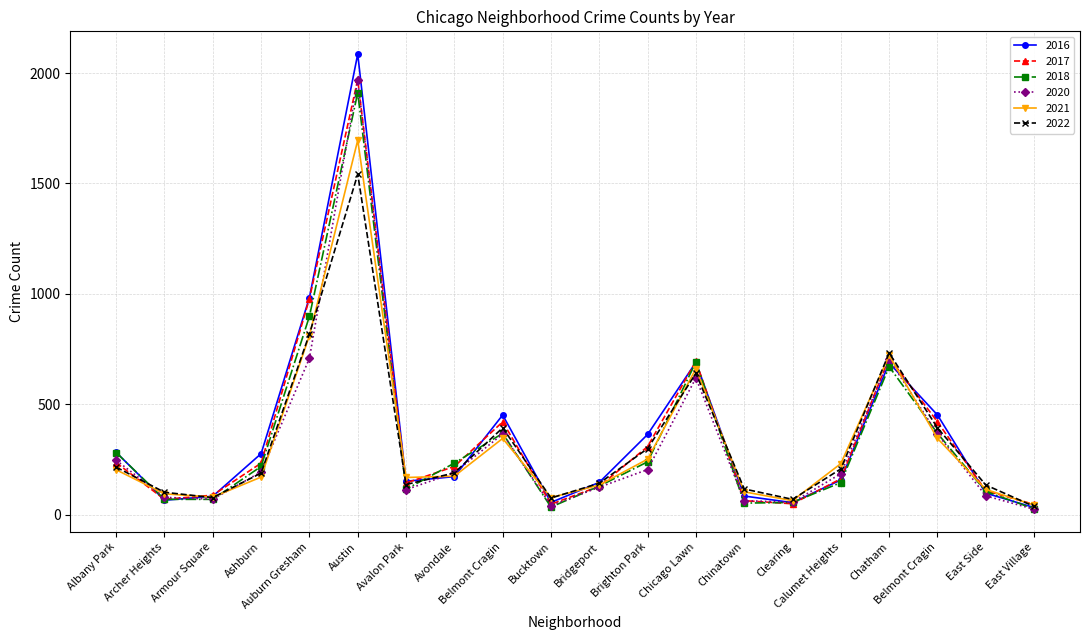

How many lines are shown in the chart?

6